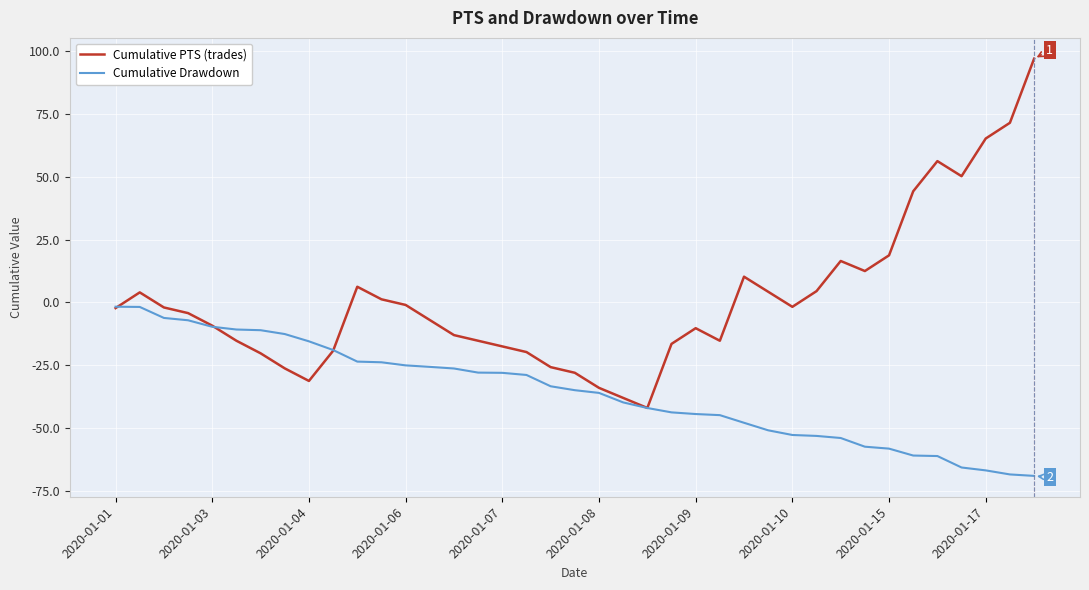

Which series has the largest total across all categories?

Cumulative PTS (trades)